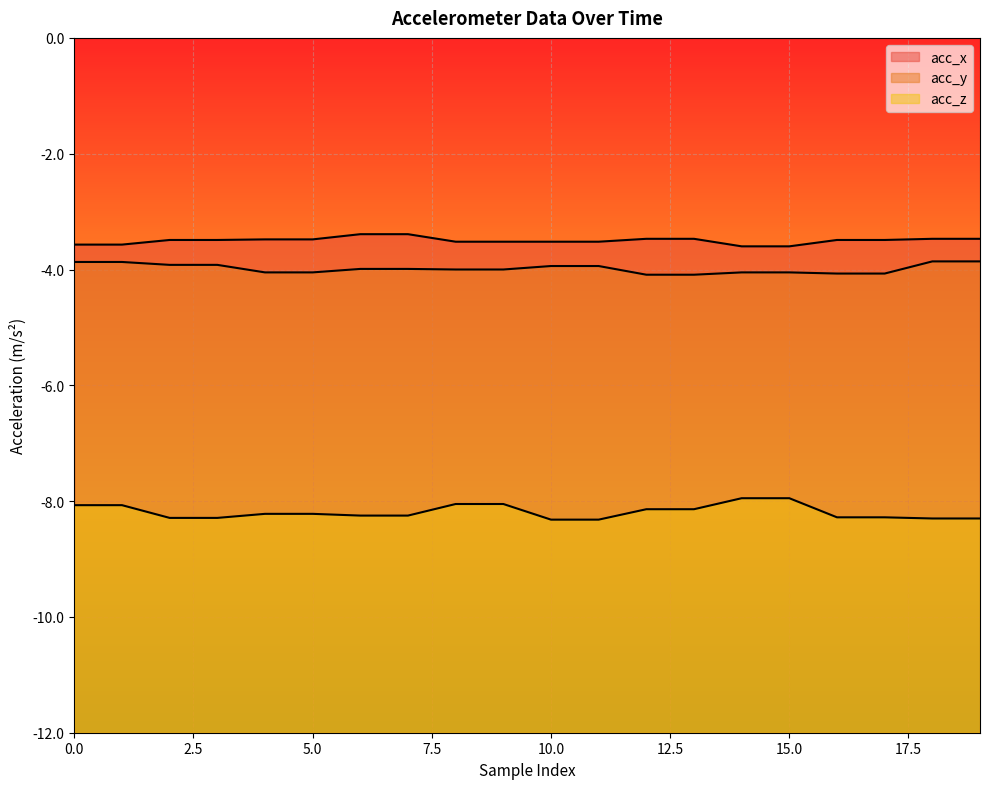

Which series has the largest total across all categories?

acc_x